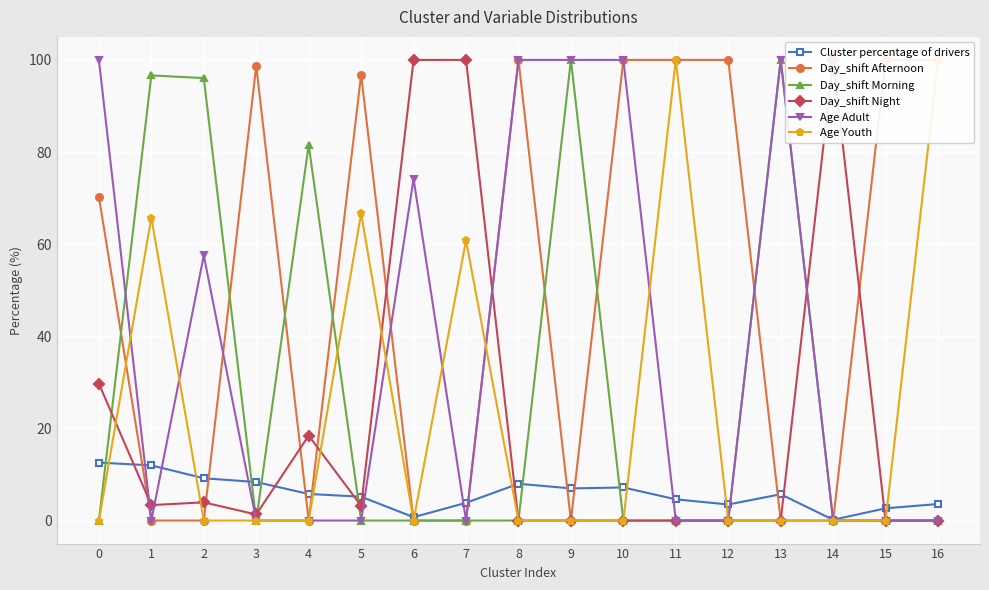

True or false: Cluster percentage of drivers and Age Youth cross at least once.

True